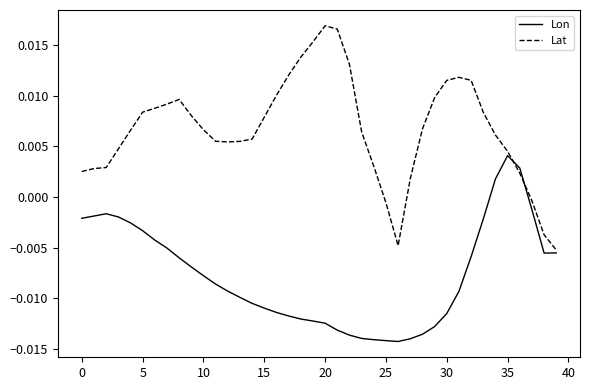

Which series has the largest total across all categories?

Lat